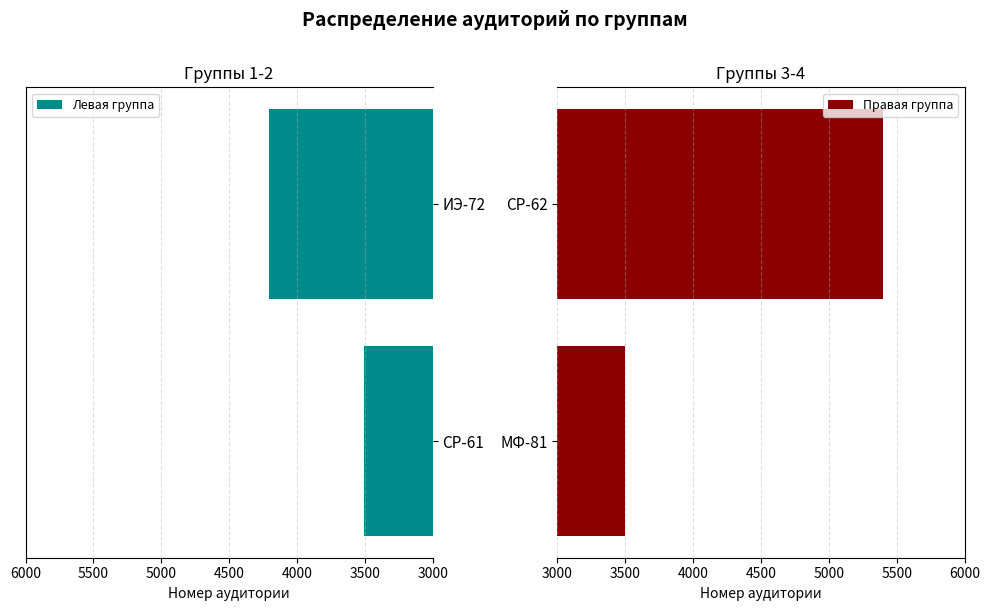

Is it true that Левая группа equals 3505 at СР-61?

True